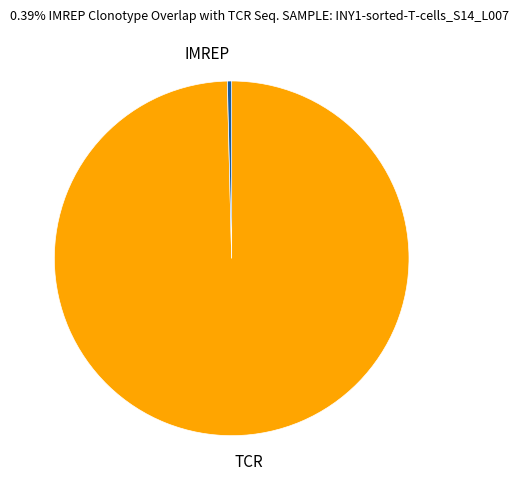

Which slice is the largest?

TCR